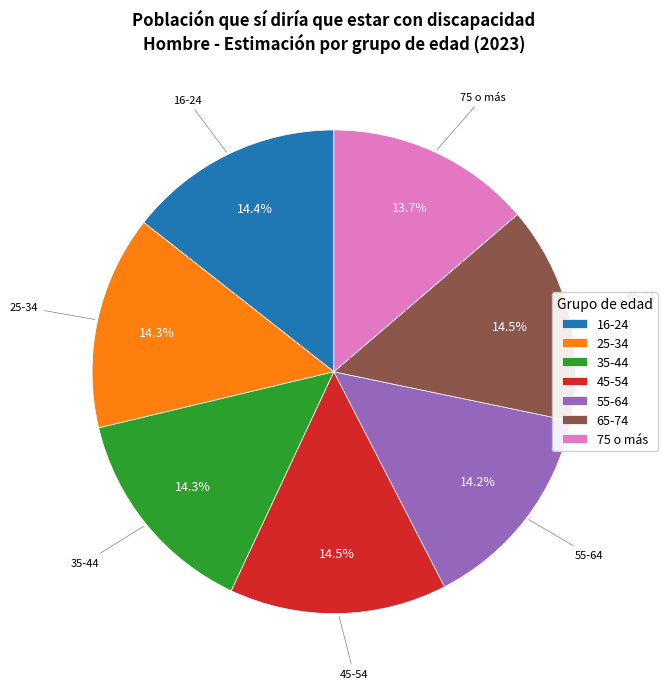

What percentage is NOT represented by 75 o más?

86.3%